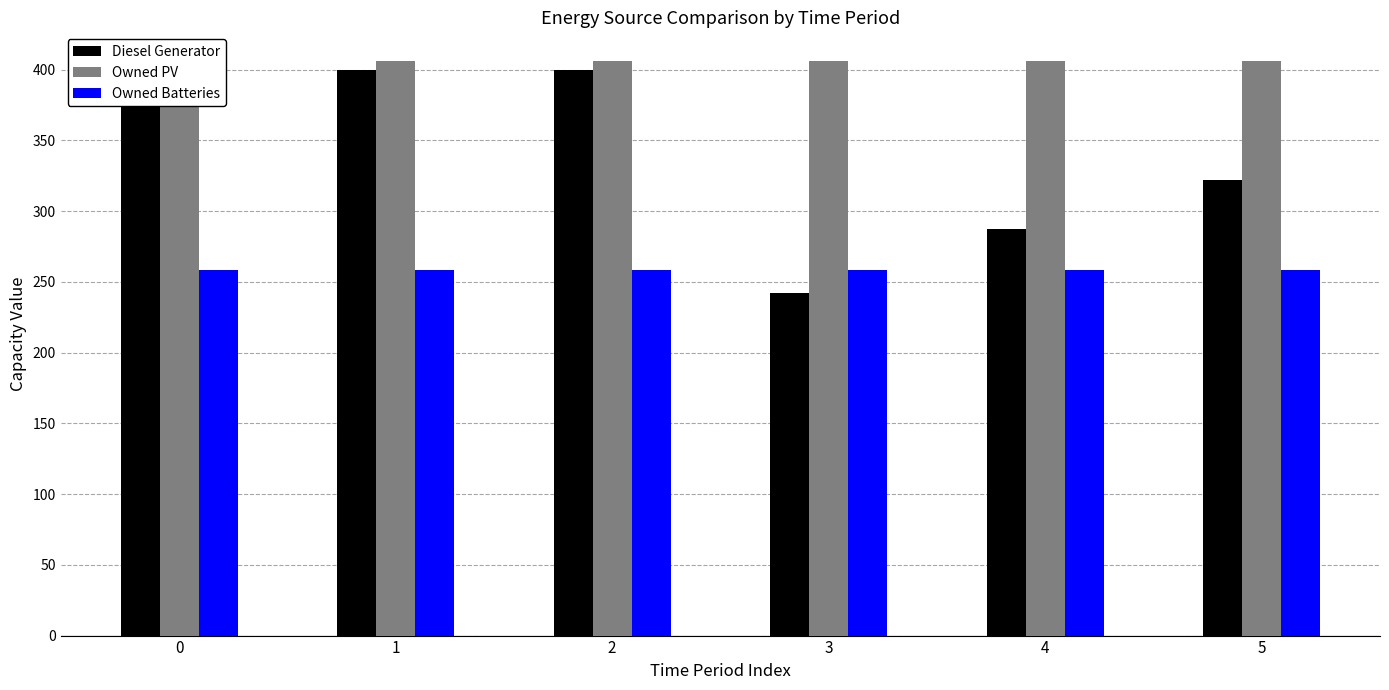

How many groups of bars are there?

6